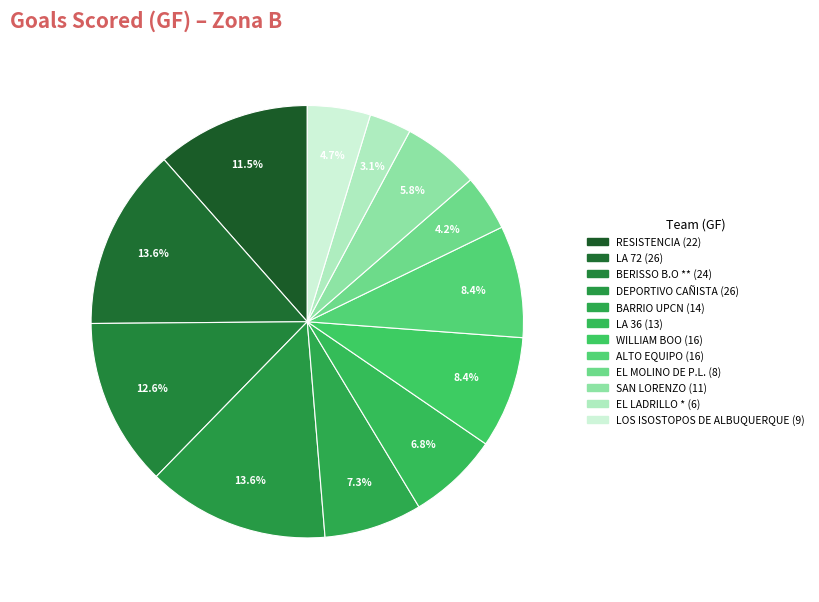

How many segments does this pie chart have?

12